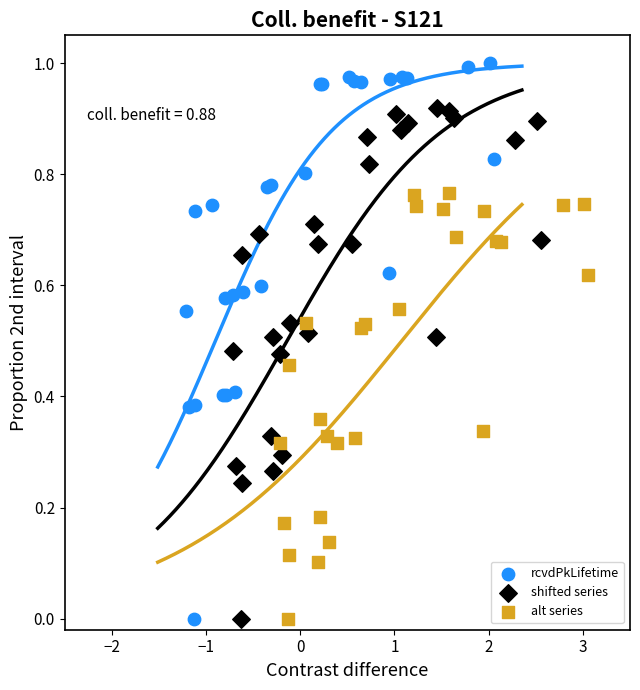

Which series has the largest Y range (max minus min)?

rcvdPkLifetime